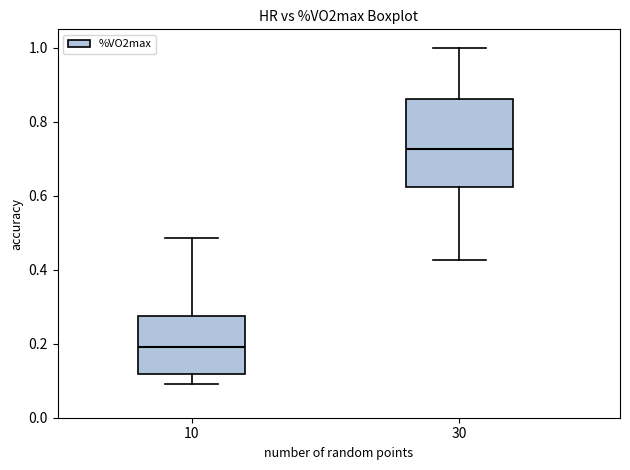

Where does the upper whisker of the box at x = 10 end on the y-axis? The values are not printed on the chart, so give them approximately, as read against the axis.

0.48